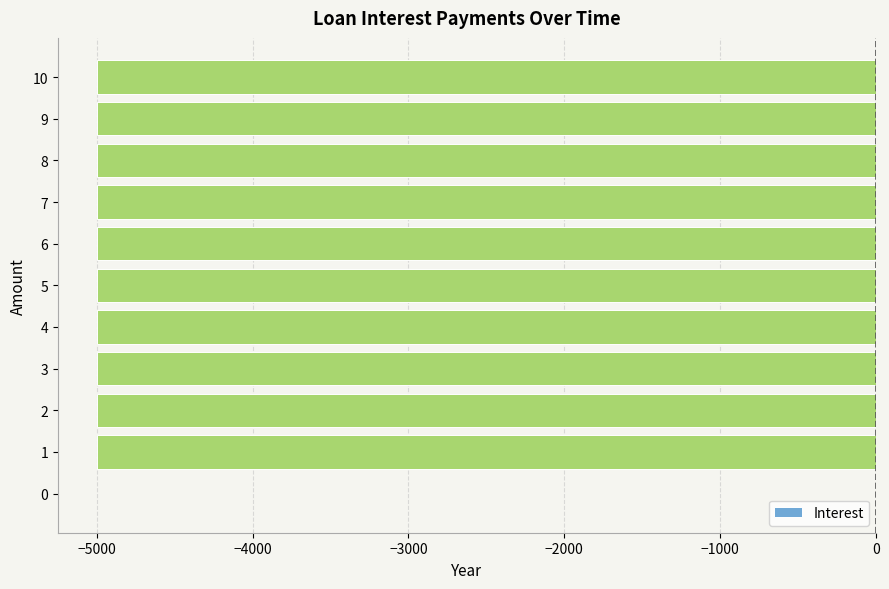

What is the sum of all values?

-50000